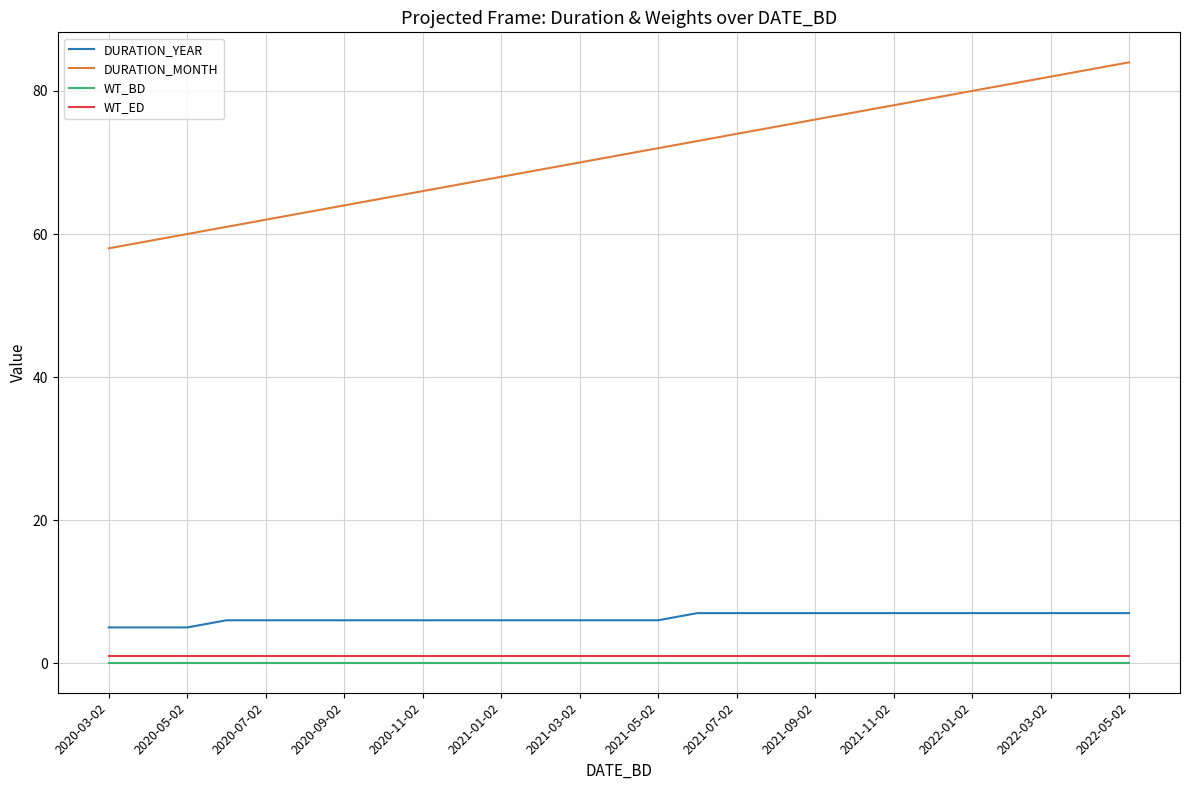

At how many categories does at least one series exceed 30?

27